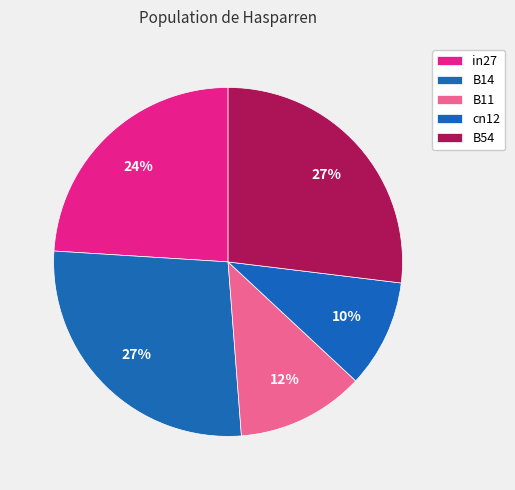

Is it true that cn12 is 20% of the pie?

False